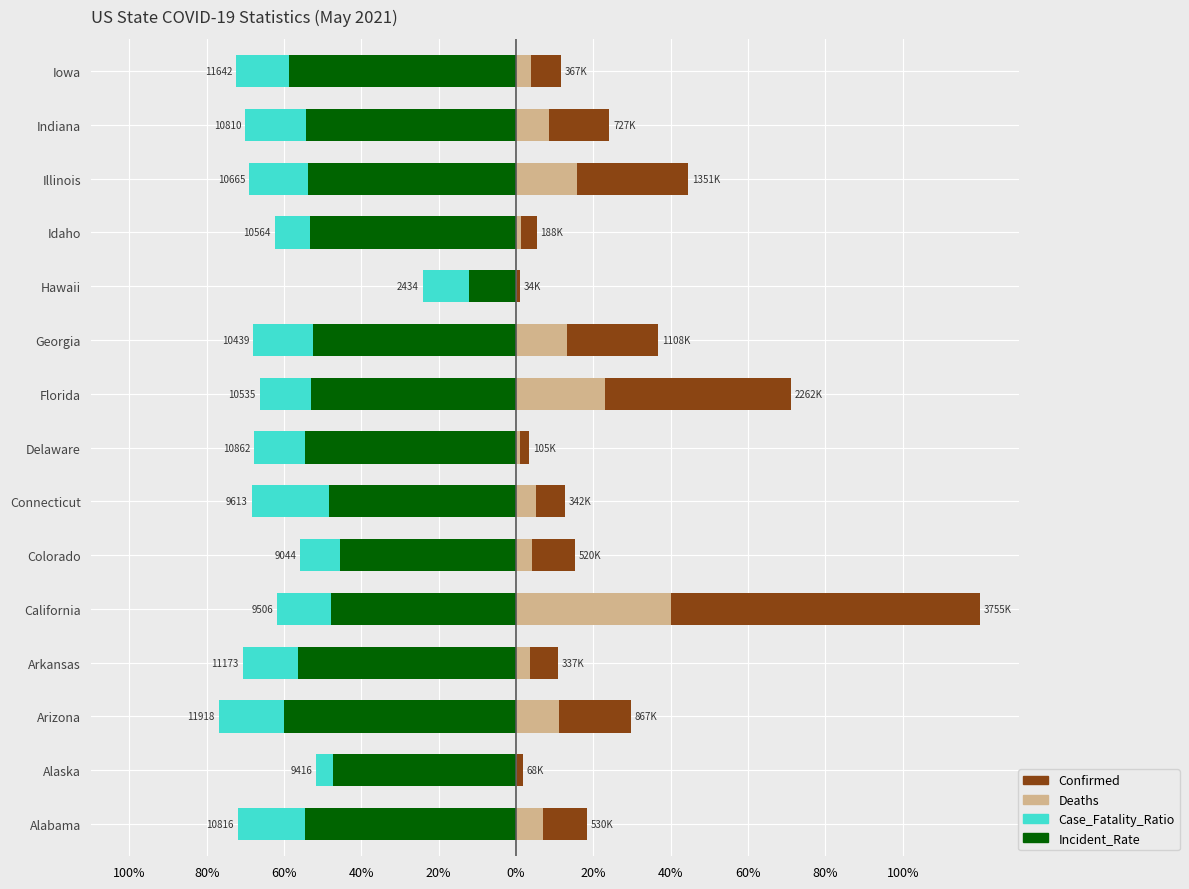

How many data points does each series have?

15